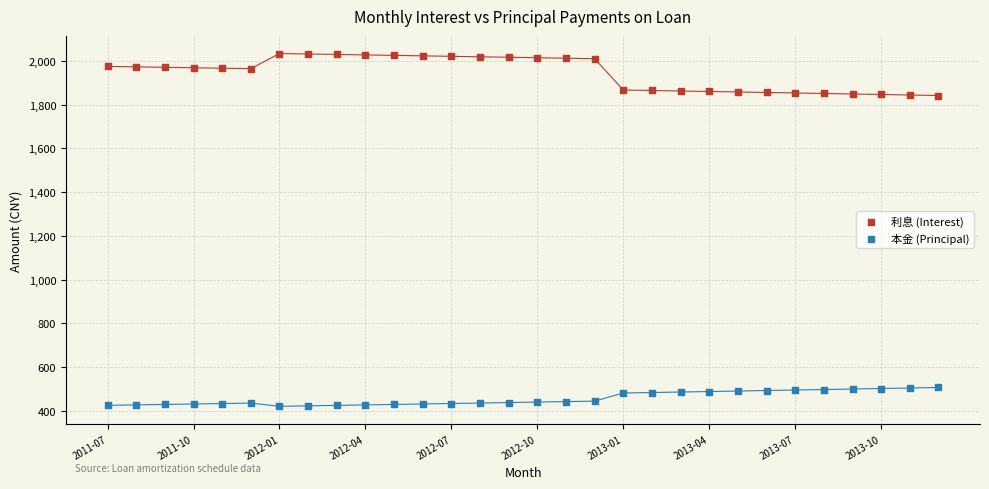

What are all the series names shown in the legend?

利息 (Interest), 本金 (Principal)